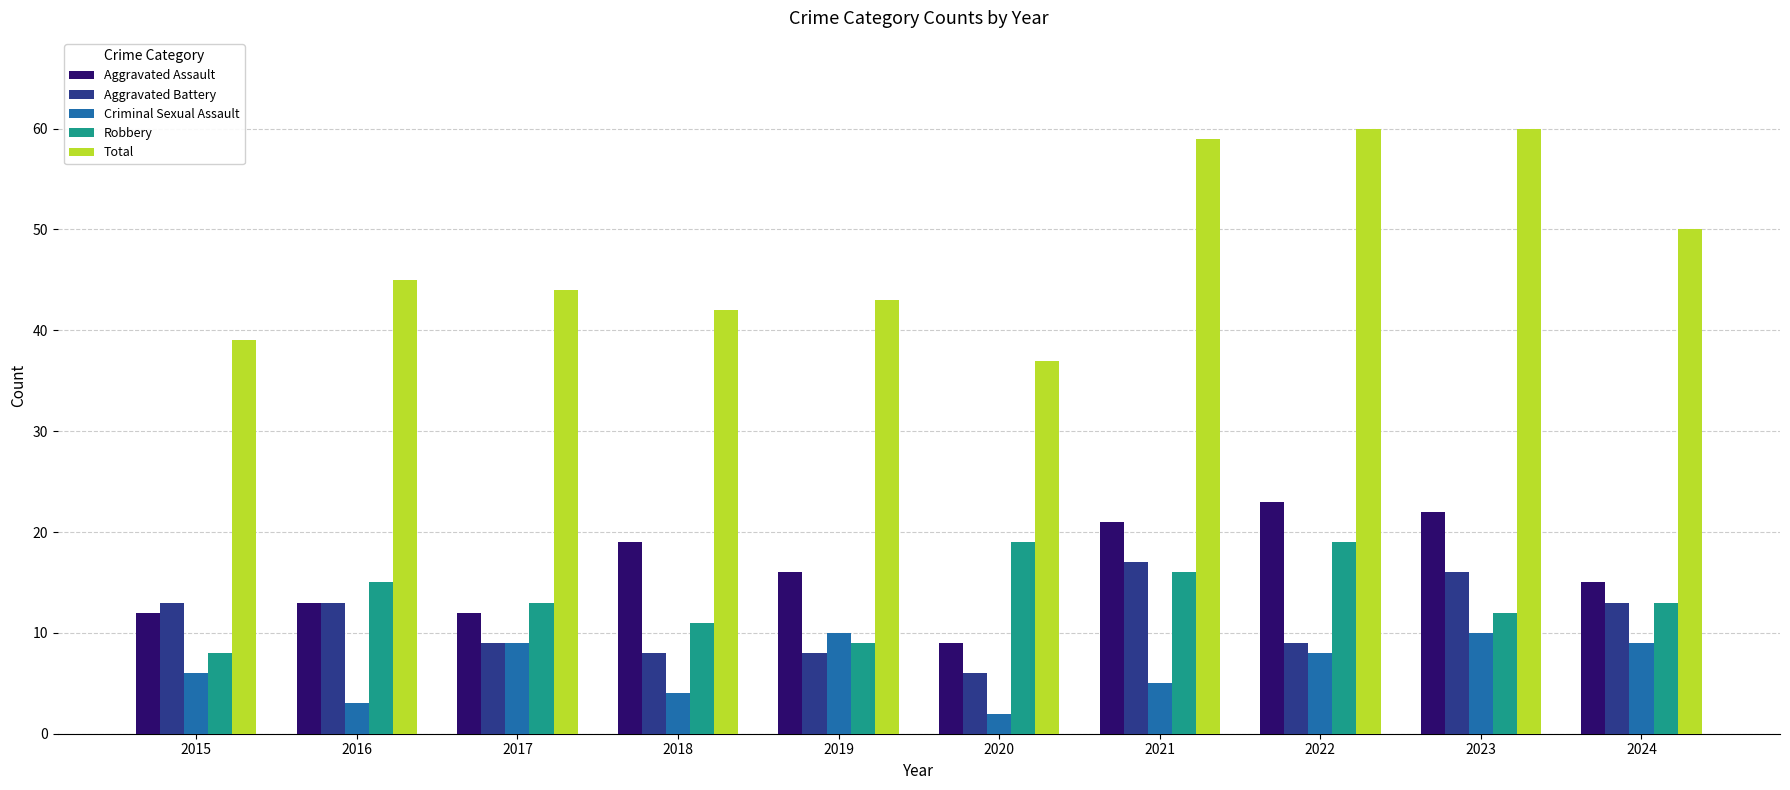

Which series has the largest total across all categories?

Total